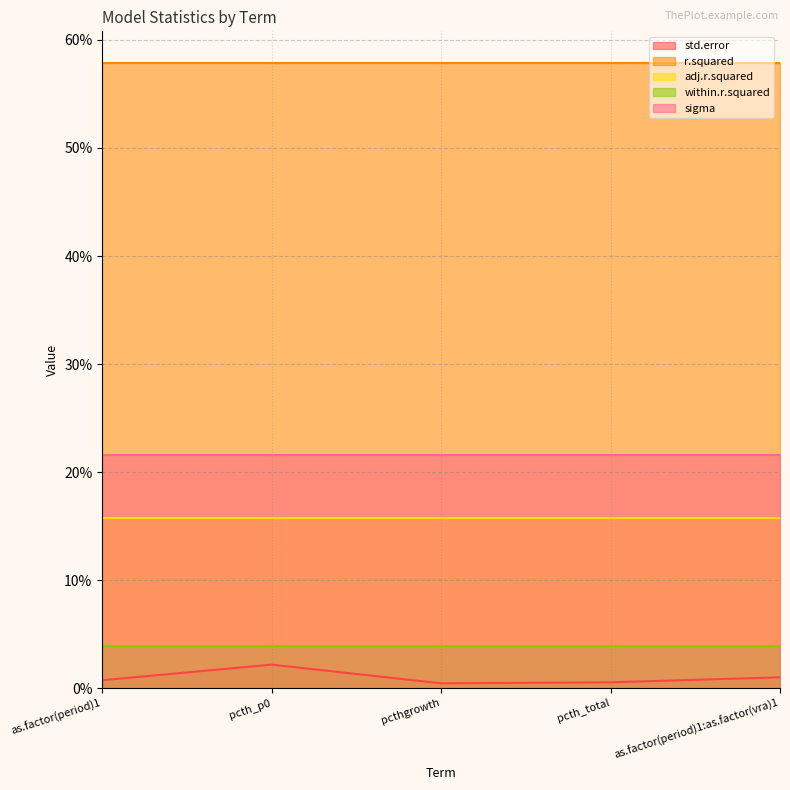

List the labels in order of r.squared value, largest first.

as.factor(period)1, pcth_p0, pcthgrowth, pcth_total, as.factor(period)1:as.factor(vra)1